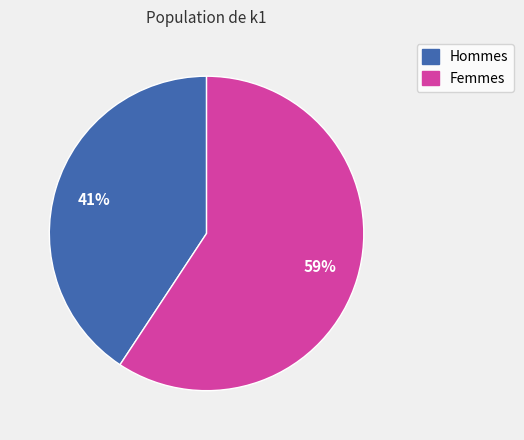

Is there any slice that represents more than half of the pie?

Yes